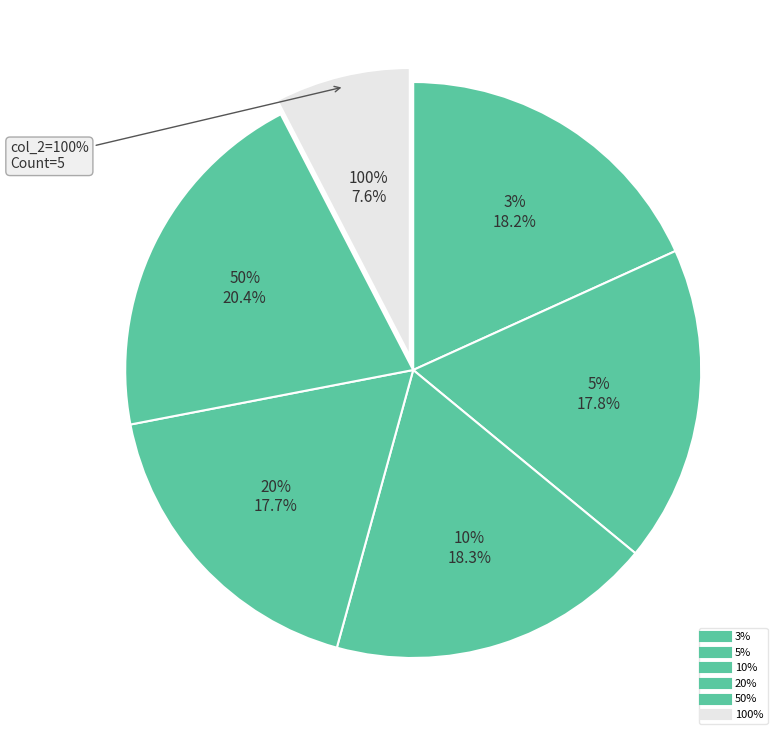

What is the smallest slice in the pie chart?

100%